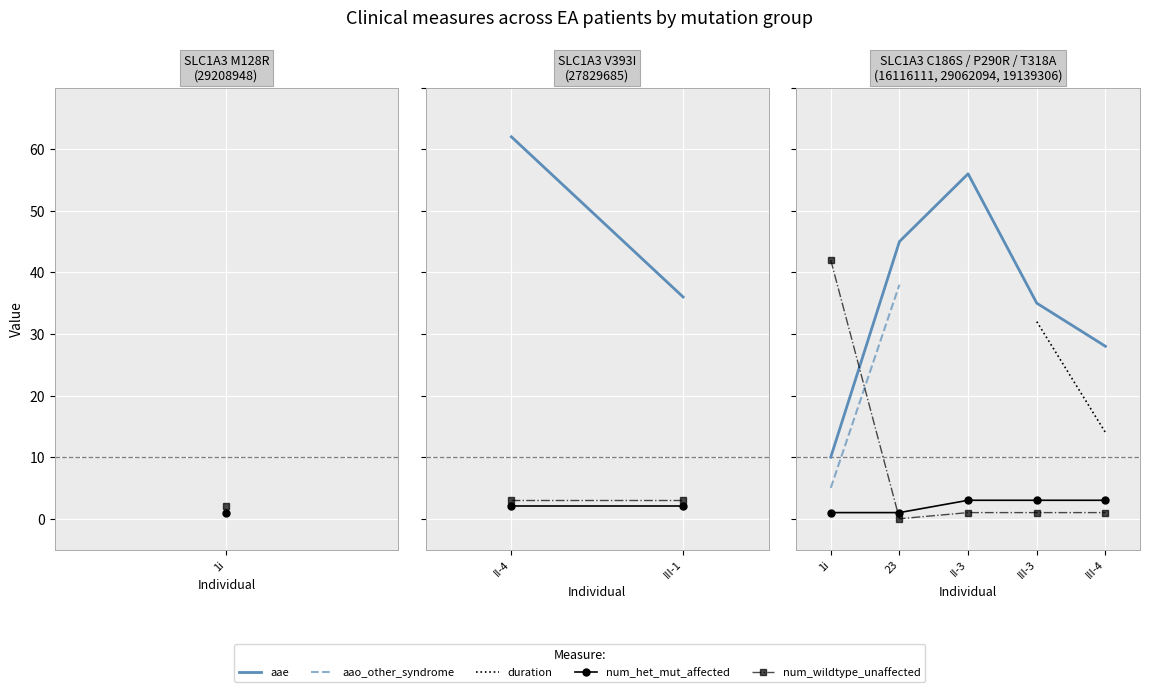

True or false: num_wildtype_unaffected and num_het_mut_affected cross at least once.

True